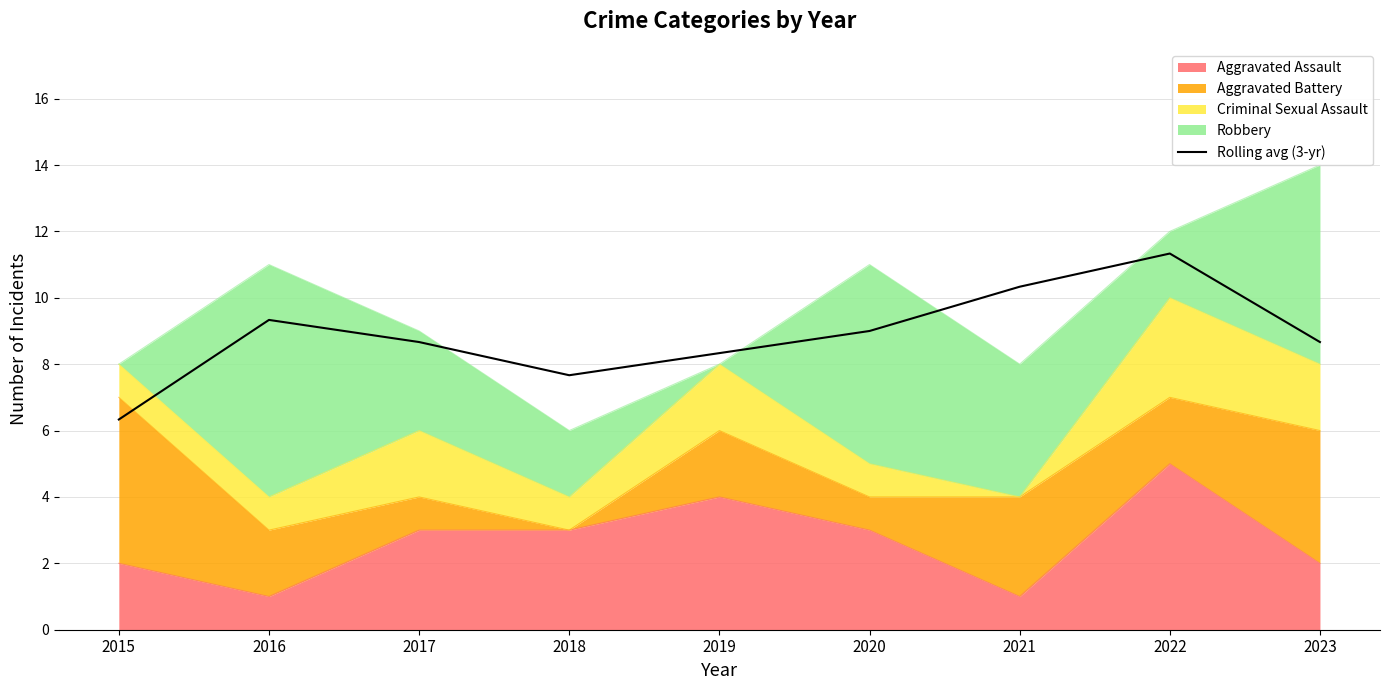

How many data points are above 8?

7